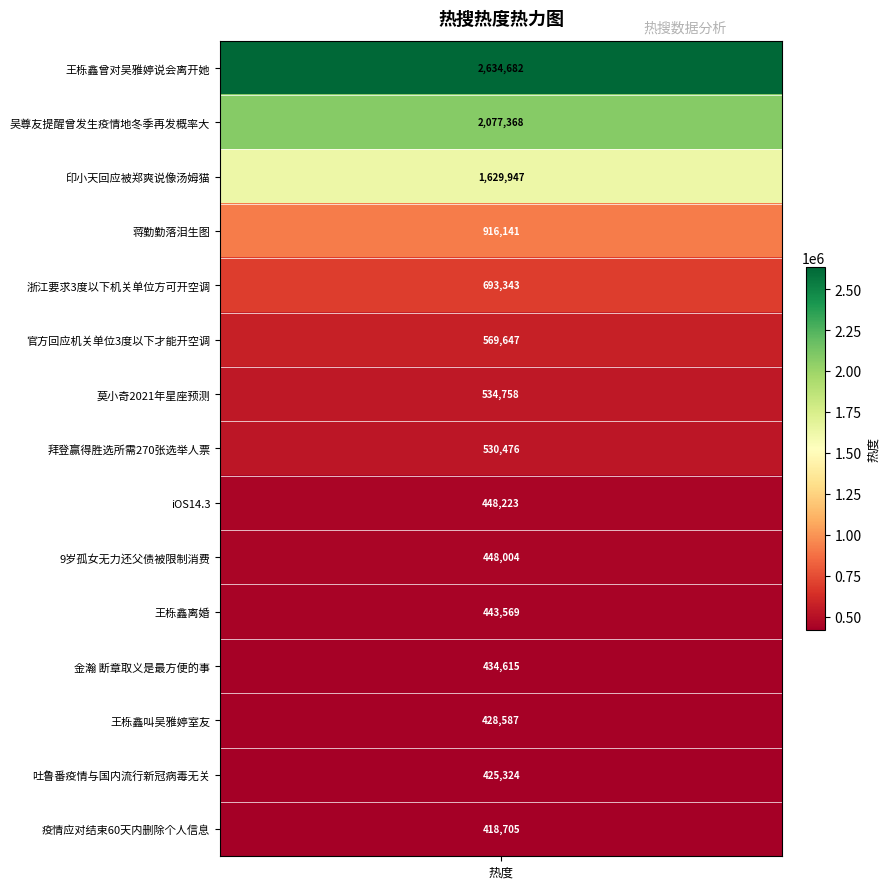

Reading left to right, what are all the values shown in this chart?

王栎鑫曾对吴雅婷说会离开她=2634682	吴尊友提醒曾发生疫情地冬季再发概率大=2077368	印小天回应被郑爽说像汤姆猫=1629947	蒋勤勤落泪生图=916141	浙江要求3度以下机关单位方可开空调=693343	官方回应机关单位3度以下才能开空调=569647	莫小奇2021年星座预测=534758	拜登赢得胜选所需270张选举人票=530476	iOS14.3=448223	9岁孤女无力还父债被限制消费=448004	王栎鑫离婚=443569	金瀚 断章取义是最方便的事=434615	王栎鑫叫吴雅婷室友=428587	吐鲁番疫情与国内流行新冠病毒无关=425324	疫情应对结束60天内删除个人信息=418705